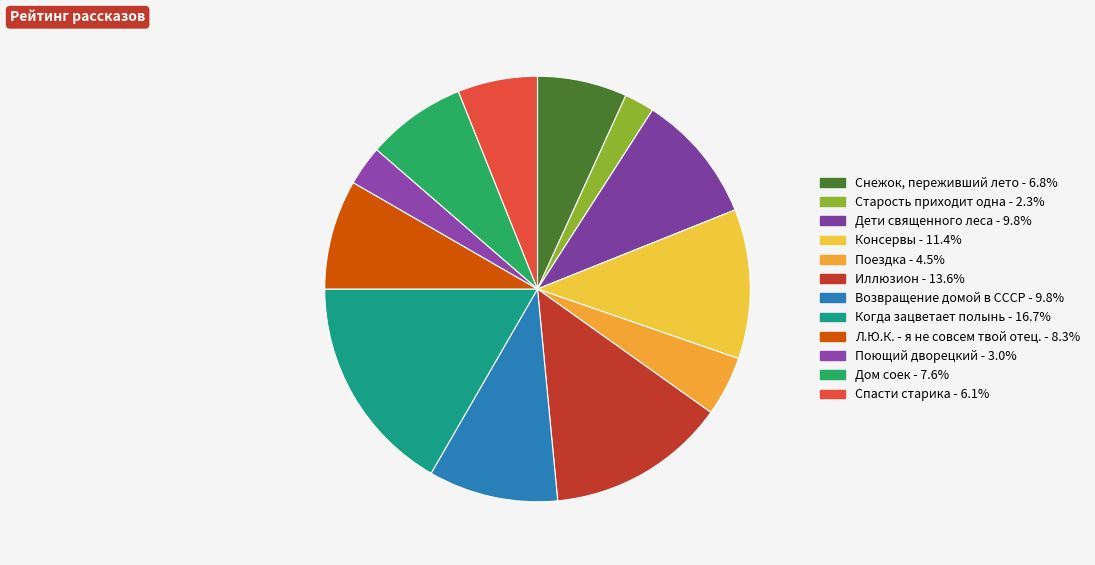

Which category has the biggest portion of the pie?

Когда зацветает полынь